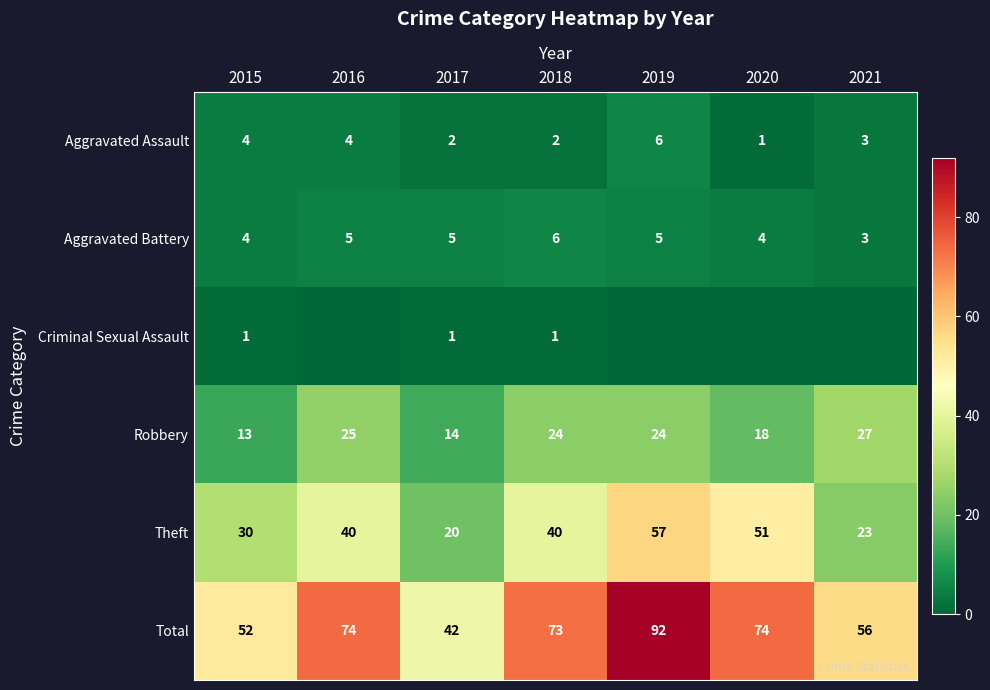

At which label does Theft reach its minimum?

2017